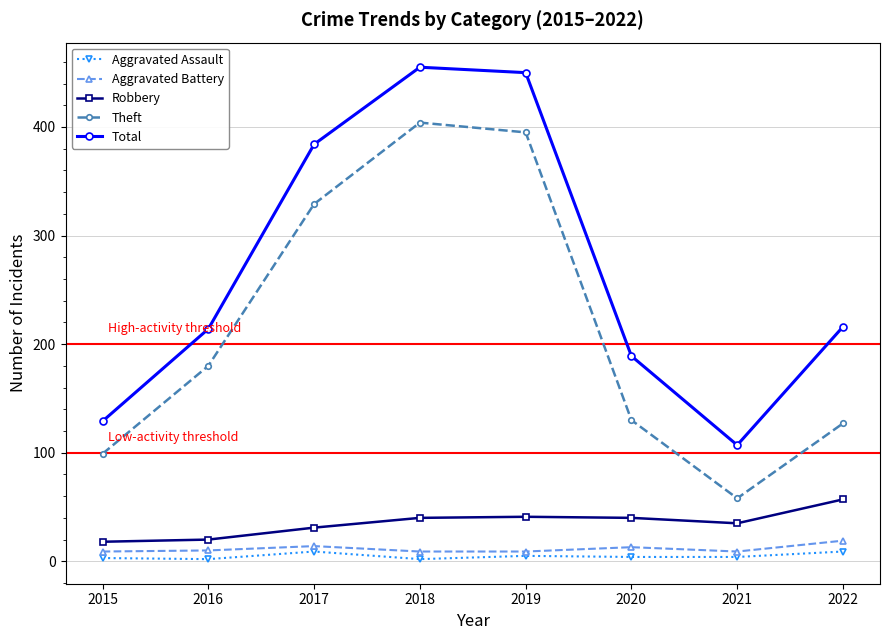

True or false: Total and Theft cross at least once.

False